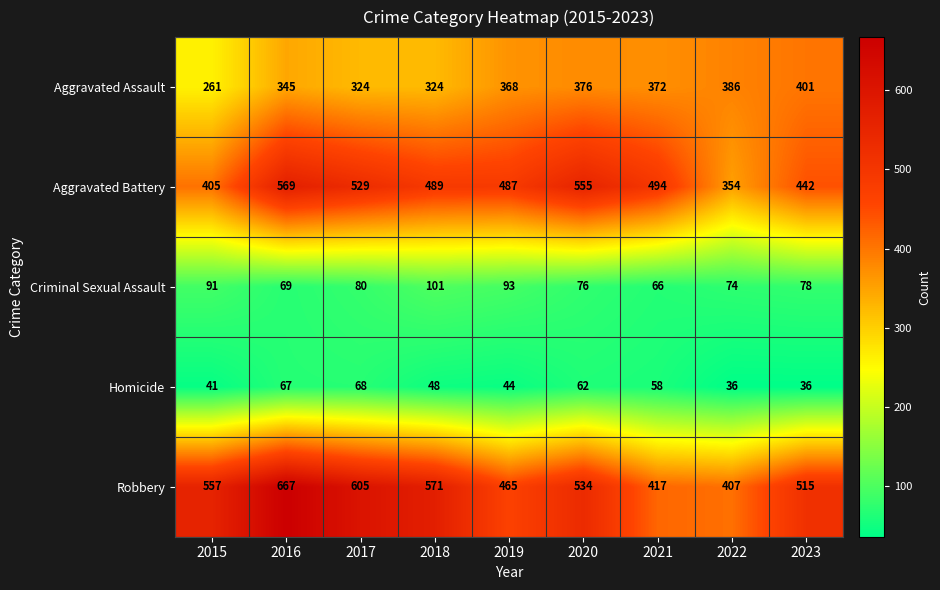

What is the difference between the Aggravated Battery values at 2015 and 2023?

37